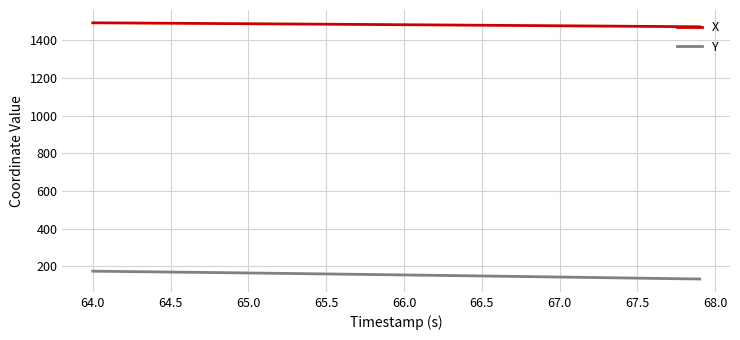

List the series in order of their overall mean, lowest first.

Y, X